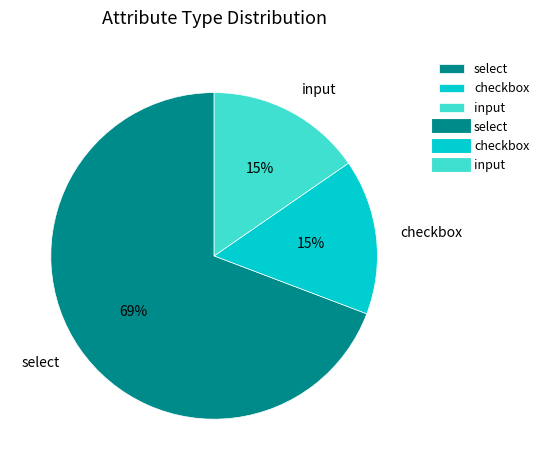

Is it true that checkbox is 15% of the pie?

True